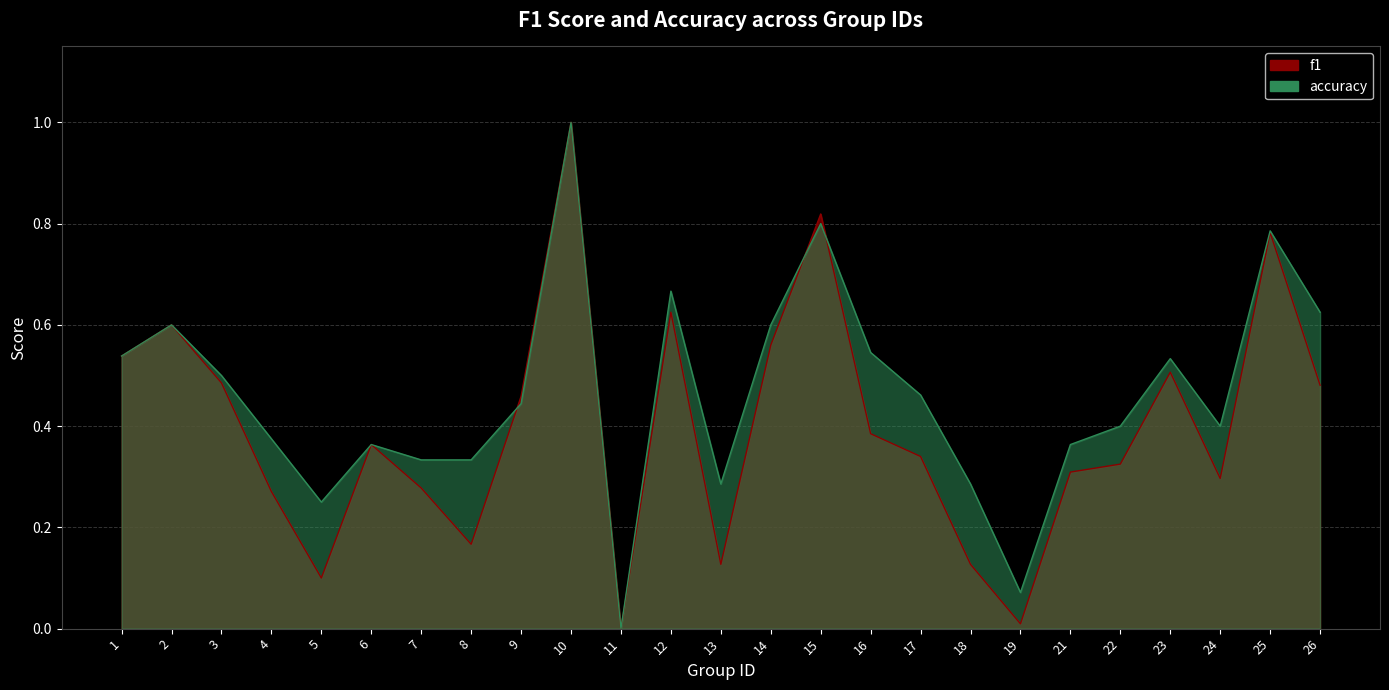

At how many categories does at least one series exceed 0?

24